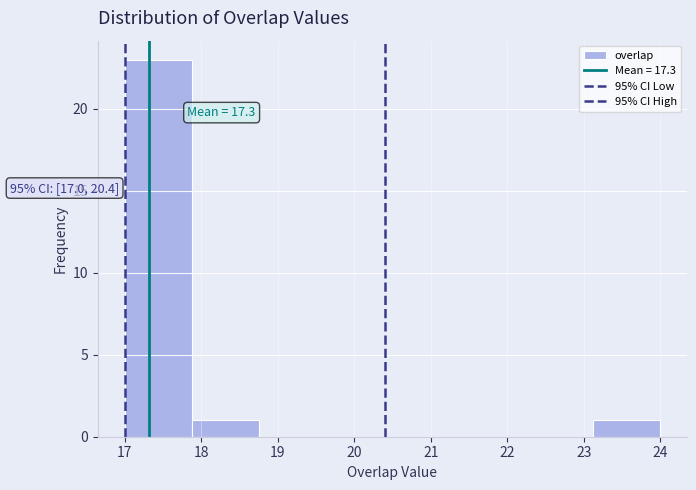

Which range on the x-axis has the tallest bar?

17.0 to 17.9